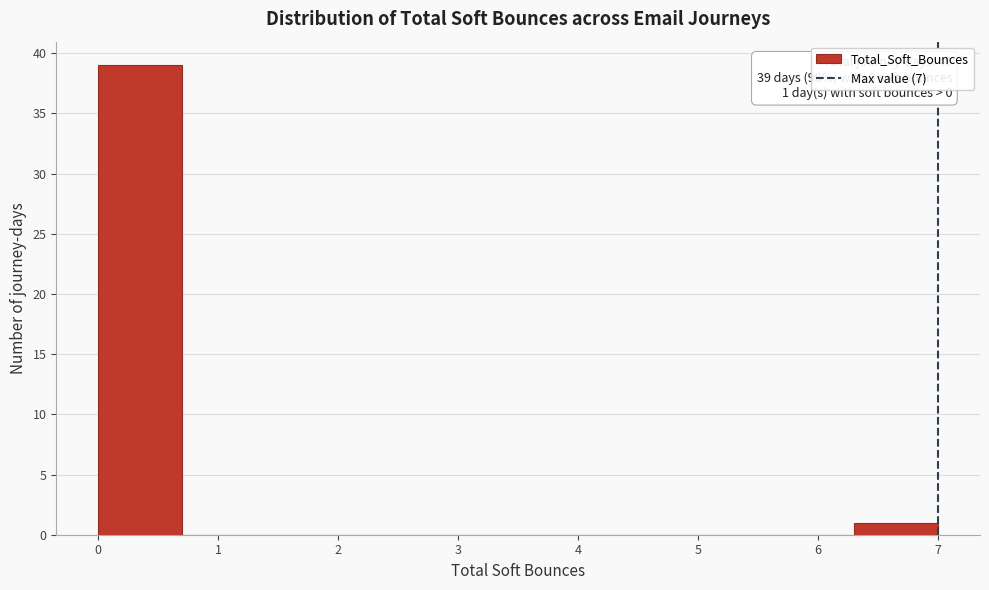

Which range on the x-axis has the tallest bar?

0.0 to 0.7